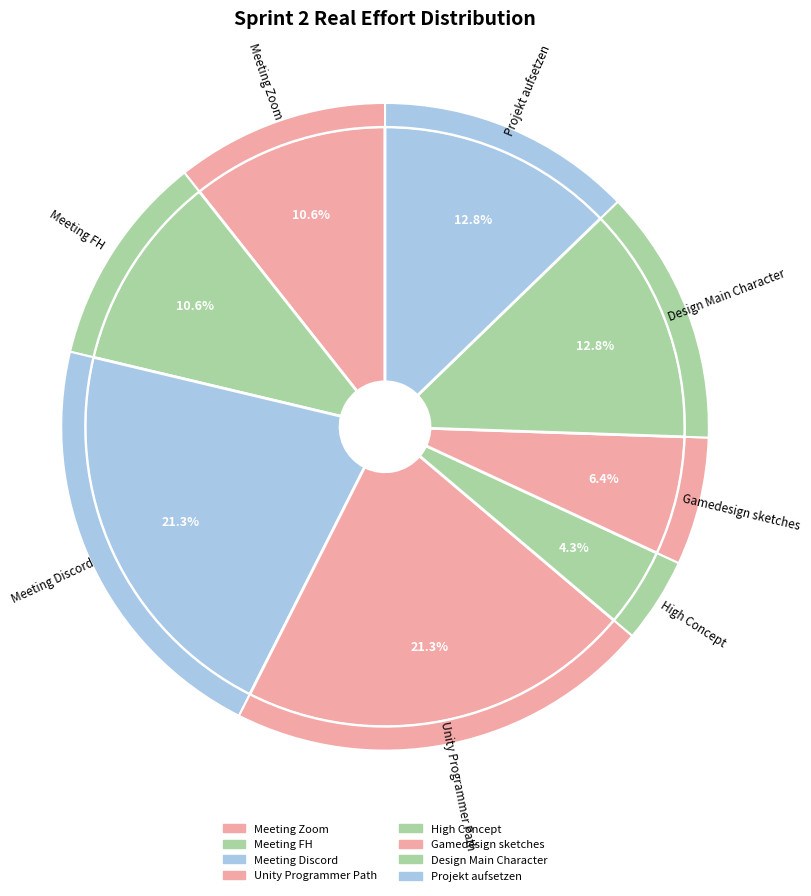

Which category has the smallest portion of the pie?

High Concept